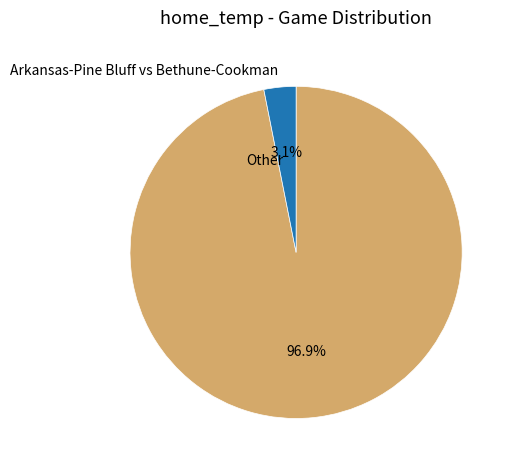

Combined, what portion of the pie is Arkansas-Pine Bluff vs Bethune-Cookman and Other?

100.0%